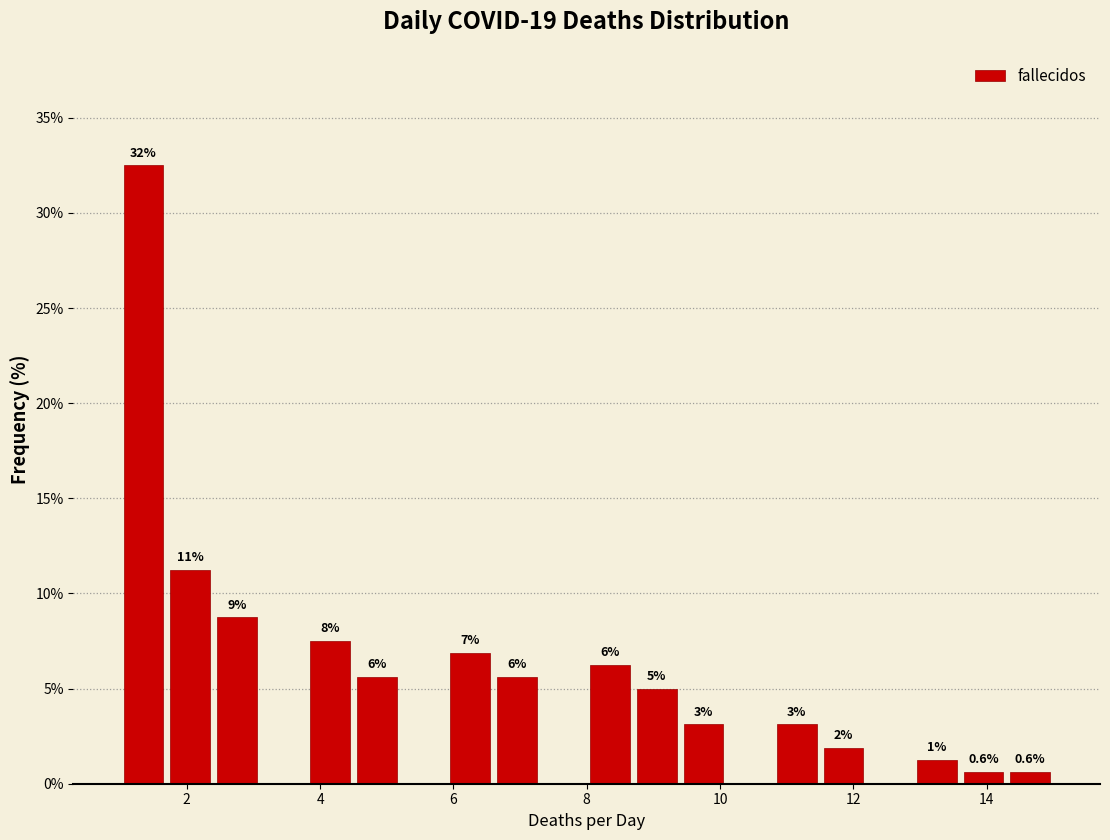

Read against the x-axis, roughly where is the centre of the tallest bar?

1.4